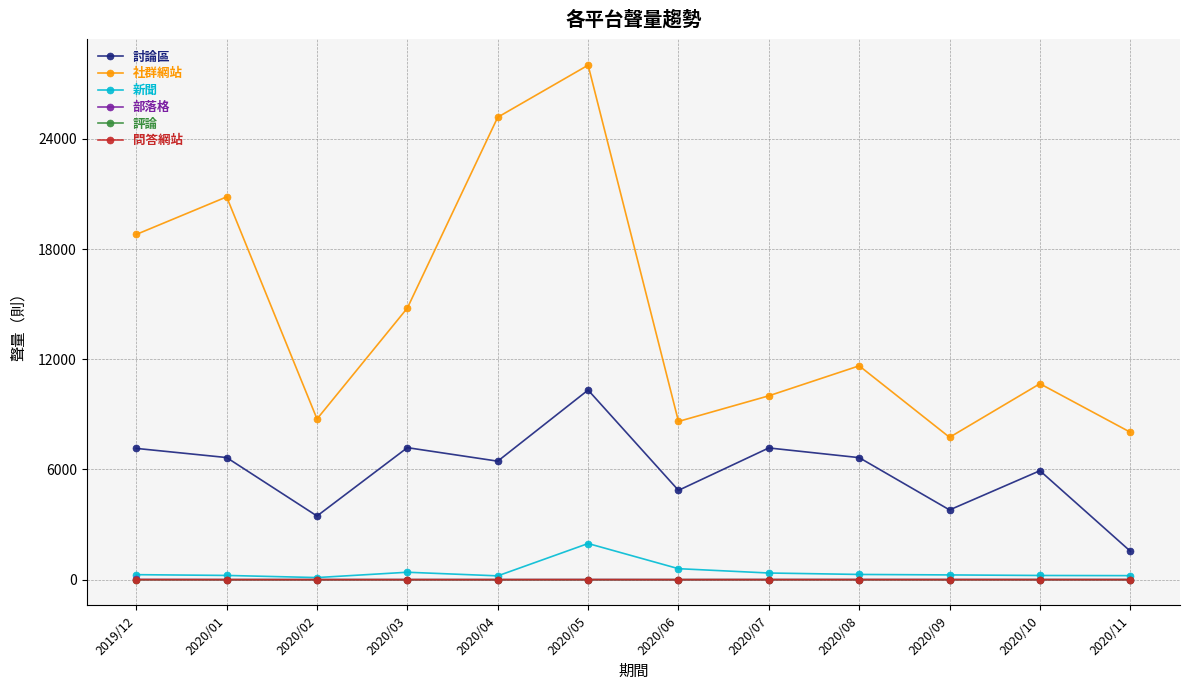

At which category does 討論區 reach its first local peak?

2020/03